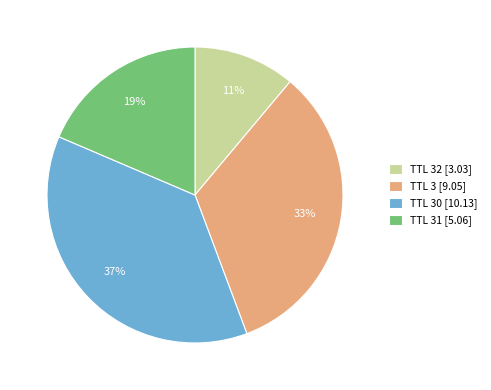

True or false: TTL 3 [9.05] accounts for 21% of the total.

False